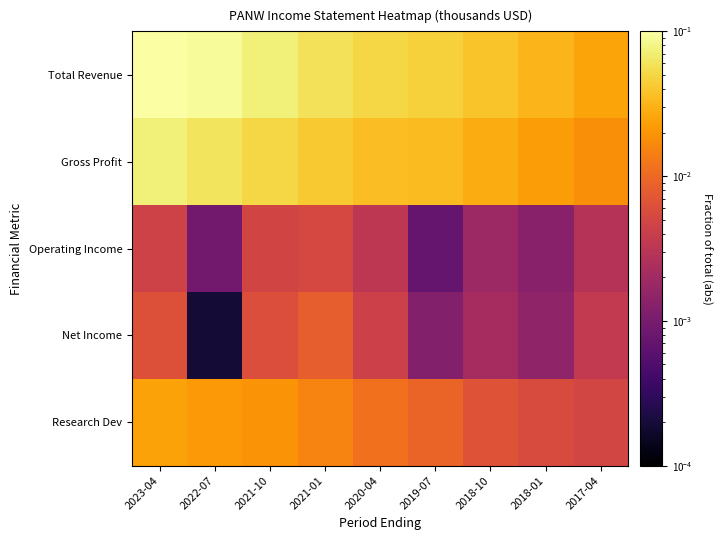

What is the greatest value displayed?

0.1